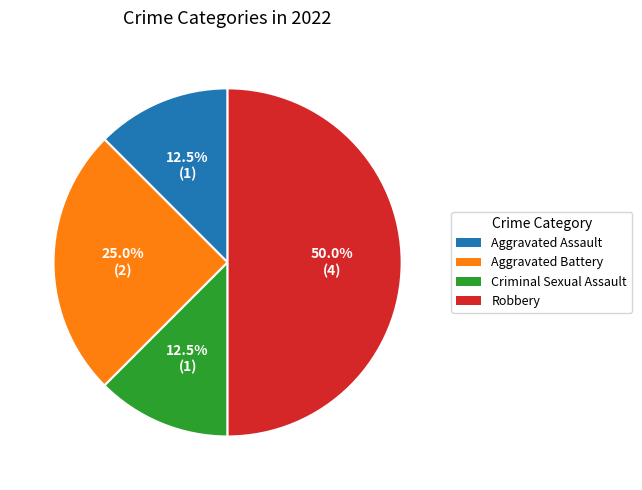

Which slice is the largest?

Robbery